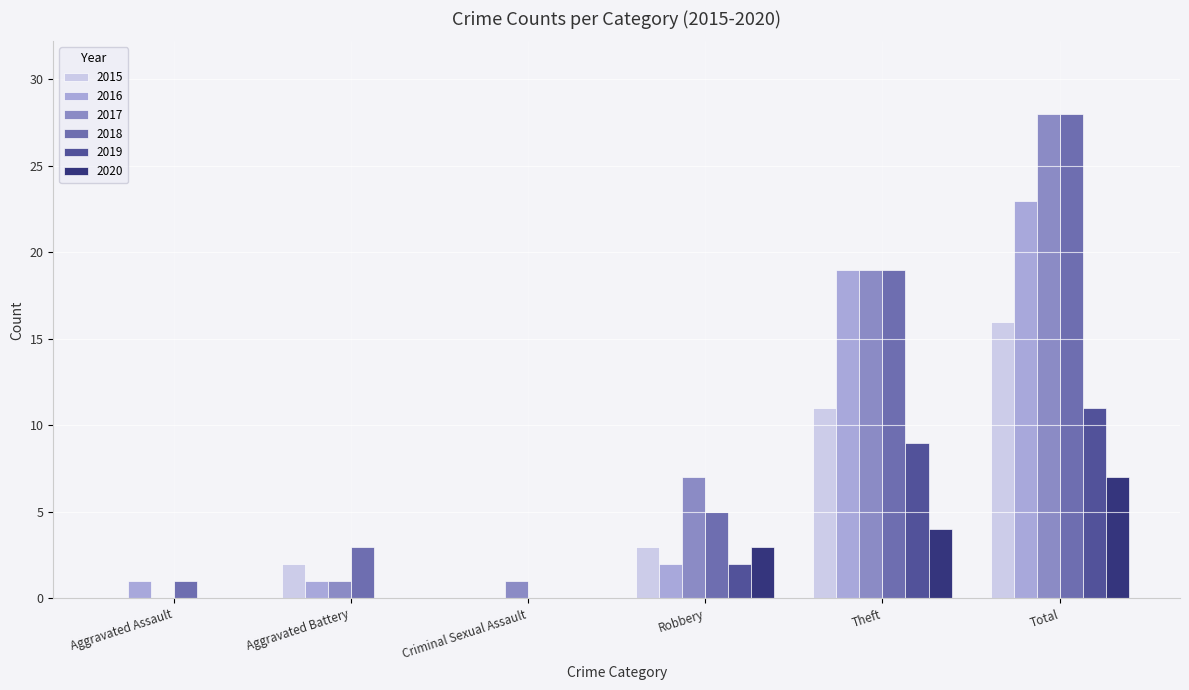

Which series changed the most between Criminal Sexual Assault and Total?

2018